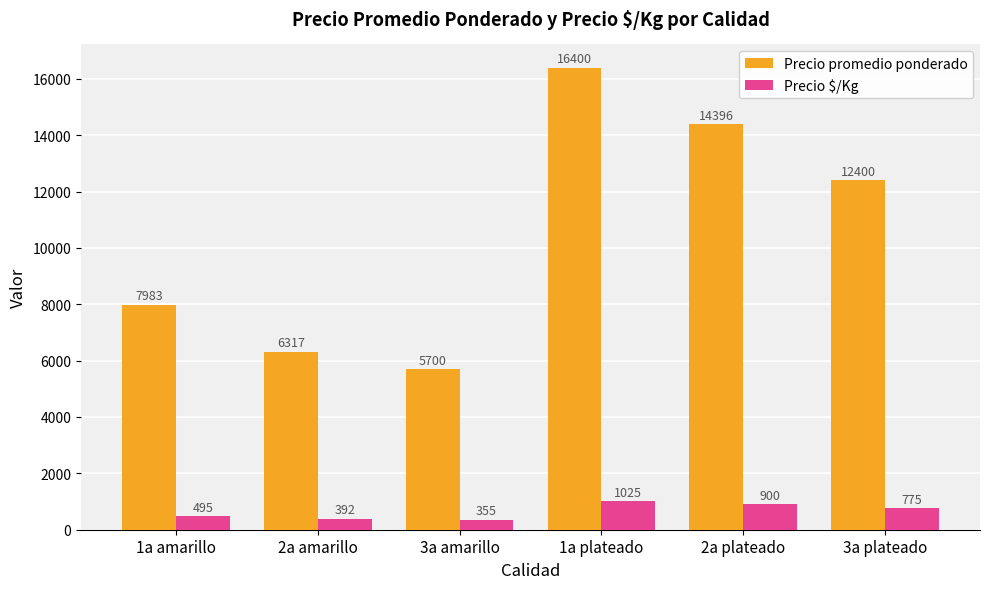

What is the label of the 1st bar from the left?

1a amarillo